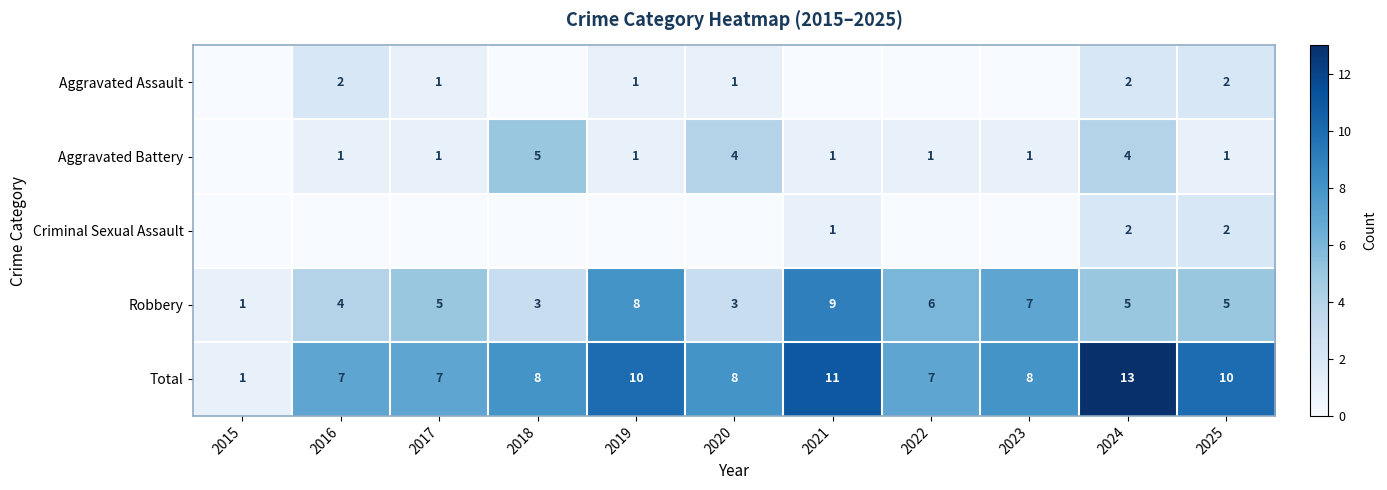

Read the Total value at 2022.

7